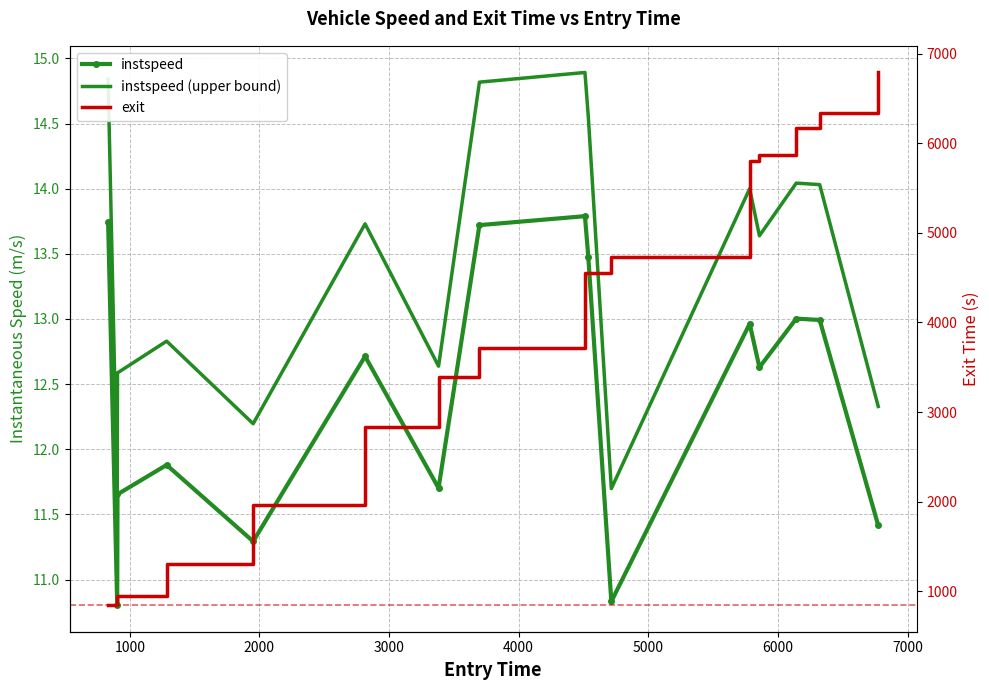

What is the smallest value displayed?

10.8